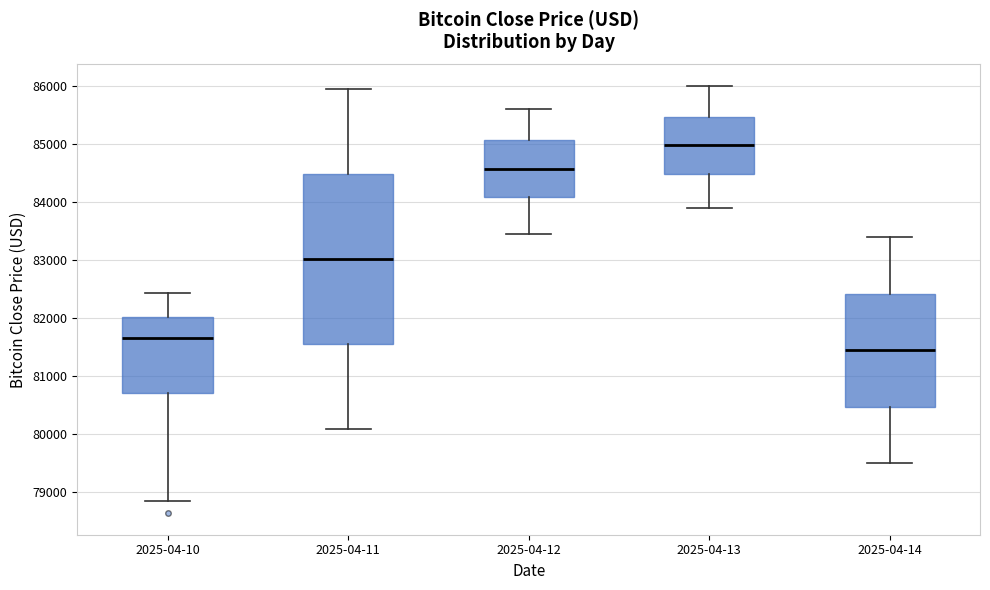

Reading left to right, read every box against the y-axis: the position of its median line, the range the box covers, and the ends of its whiskers. The values are not printed on the chart, so give them approximately, as read against the axis.

2025-04-10: median 81700, box 80700 to 82000, whiskers 78900 to 82400
2025-04-11: median 83000, box 81600 to 84500, whiskers 80100 to 86000
2025-04-12: median 84600, box 84100 to 85100, whiskers 83500 to 85600
2025-04-13: median 85000, box 84500 to 85500, whiskers 83900 to 86000
2025-04-14: median 81500, box 80500 to 82400, whiskers 79500 to 83400